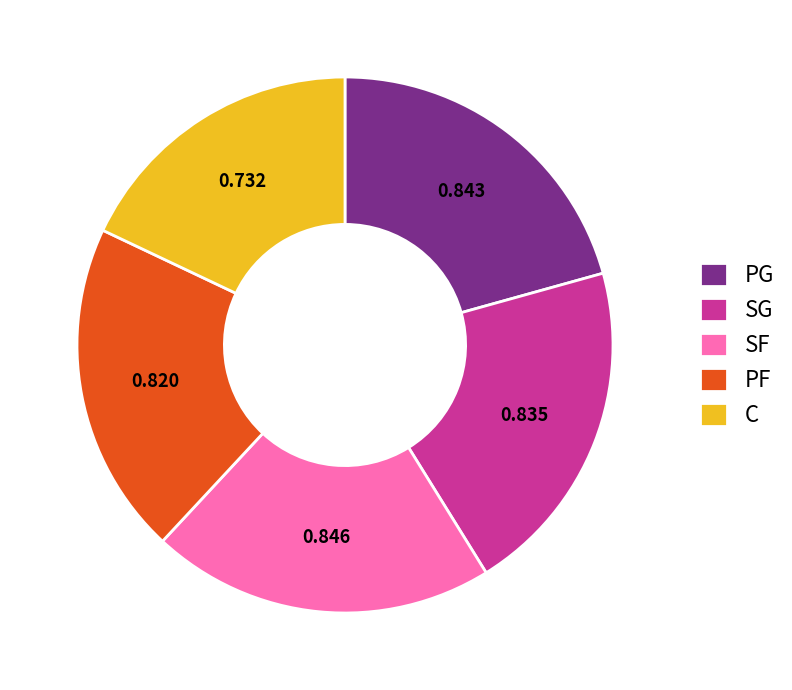

Which slice is the smallest?

C